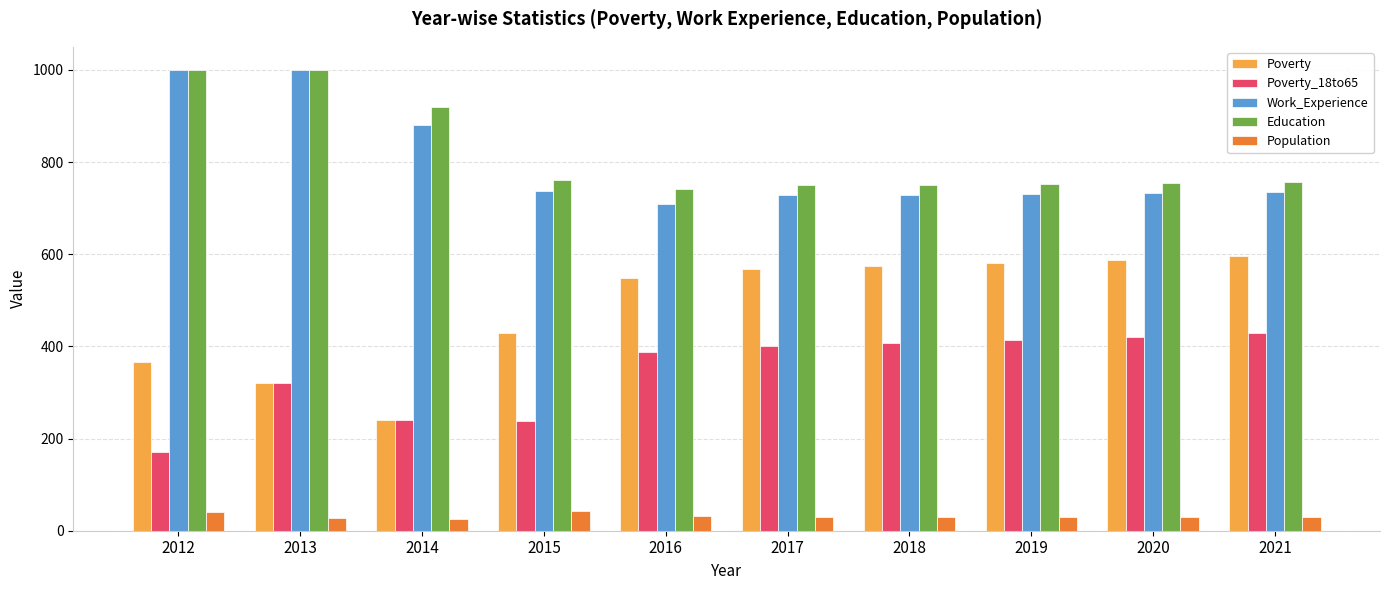

What is the greatest value displayed?

1000